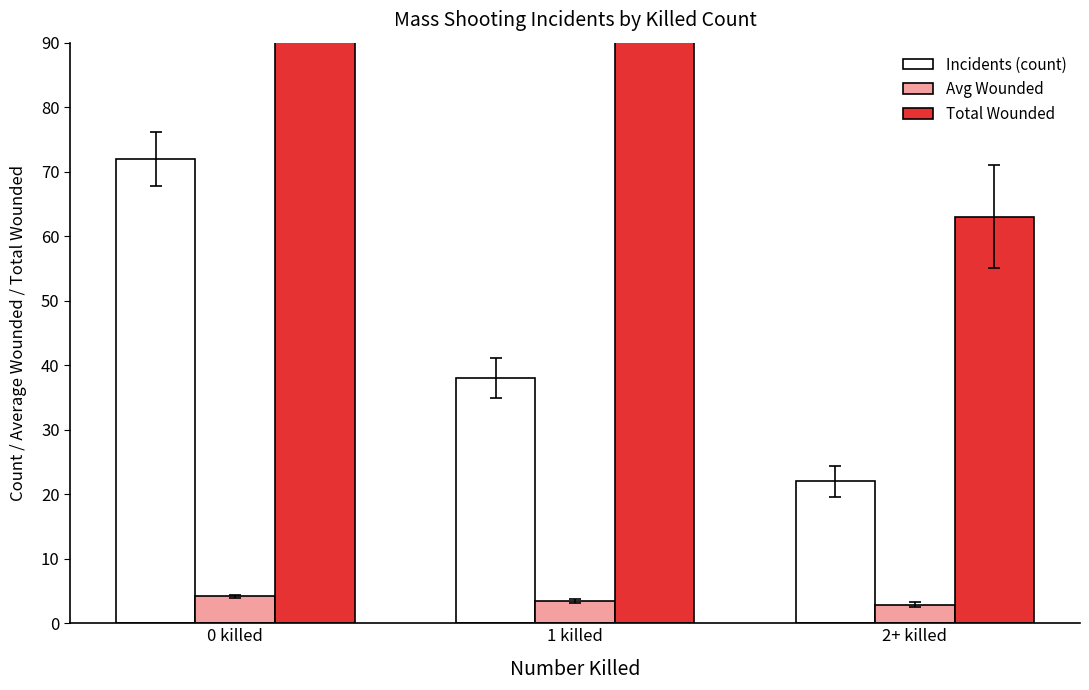

What are all the series names shown in the legend?

Incidents (count), Avg Wounded, Total Wounded